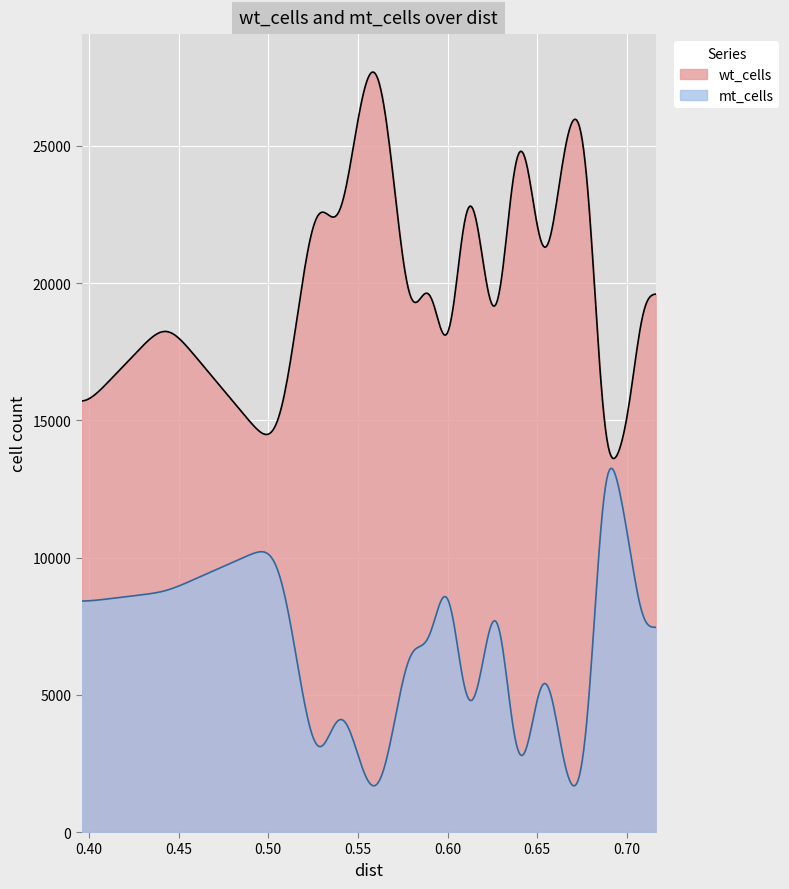

Which series has the largest range (max minus min)?

wt_cells